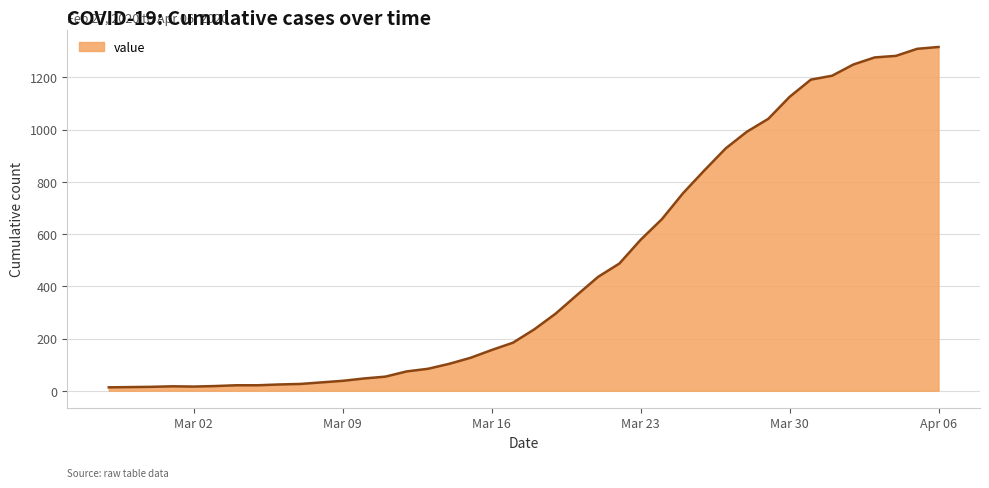

What is the difference between the maximum and minimum values?

1303